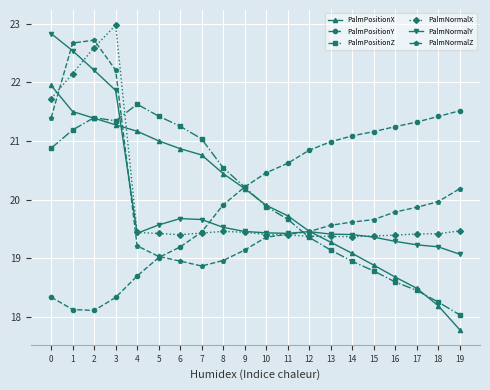

What is the sum of all PalmNormalX values?

400.0